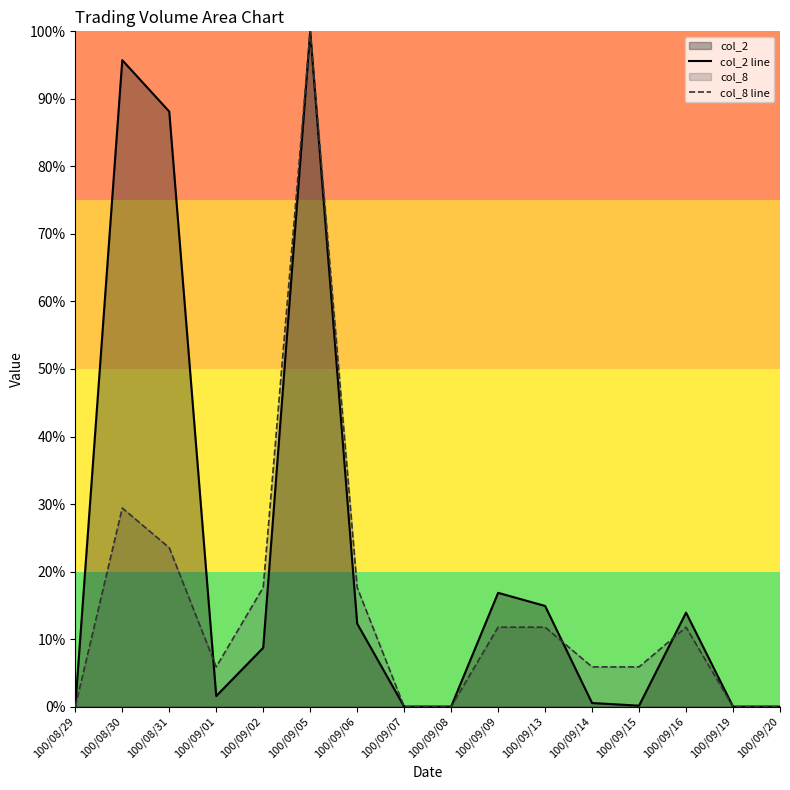

What is the difference between the second highest and minimum values in the col_8 line series?

29.4